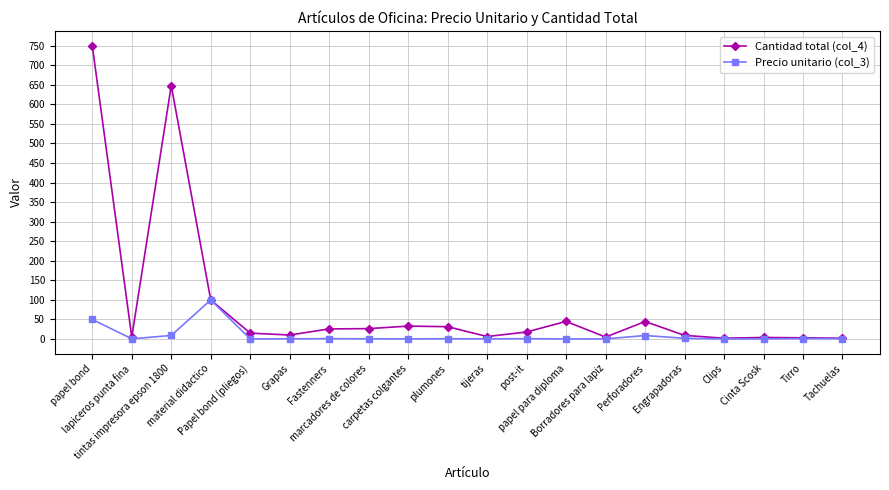

At how many categories does at least one series exceed 344?

2